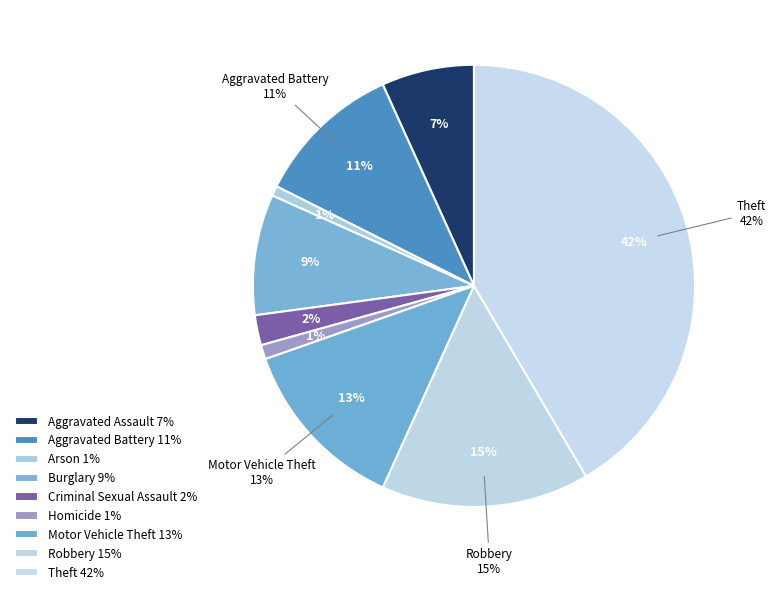

To the nearest percent, what is the difference between the largest and smallest slice percentages?

41%